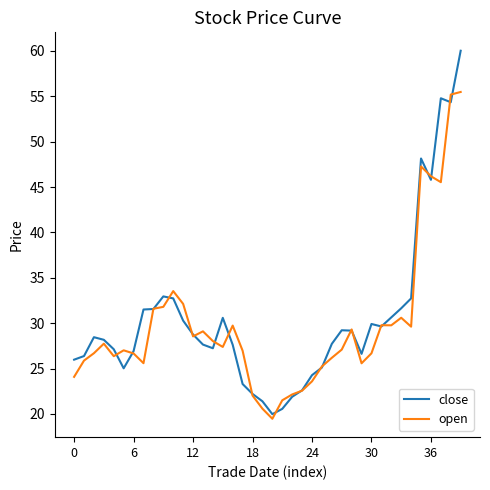

Rank the series by their maximum value, from lowest to highest.

open, close